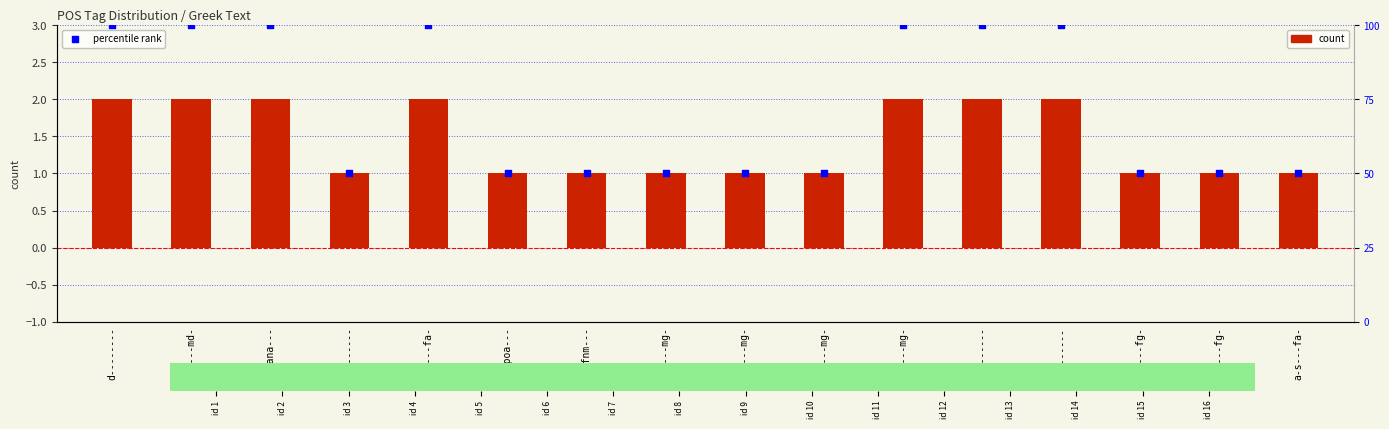

Is the value of count at n-p---mg- greater than the value of percentile rank at r--------?

No